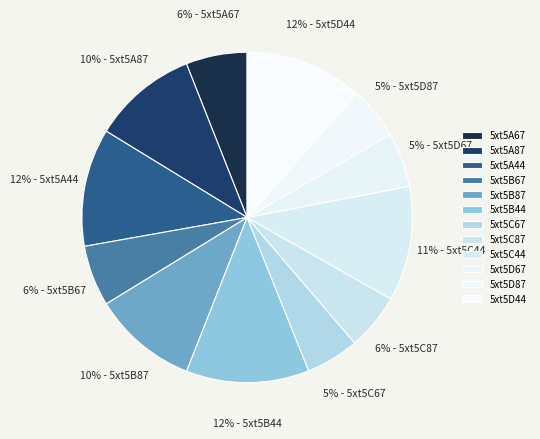

True or false: 5xt5A44 accounts for 4% of the total.

False